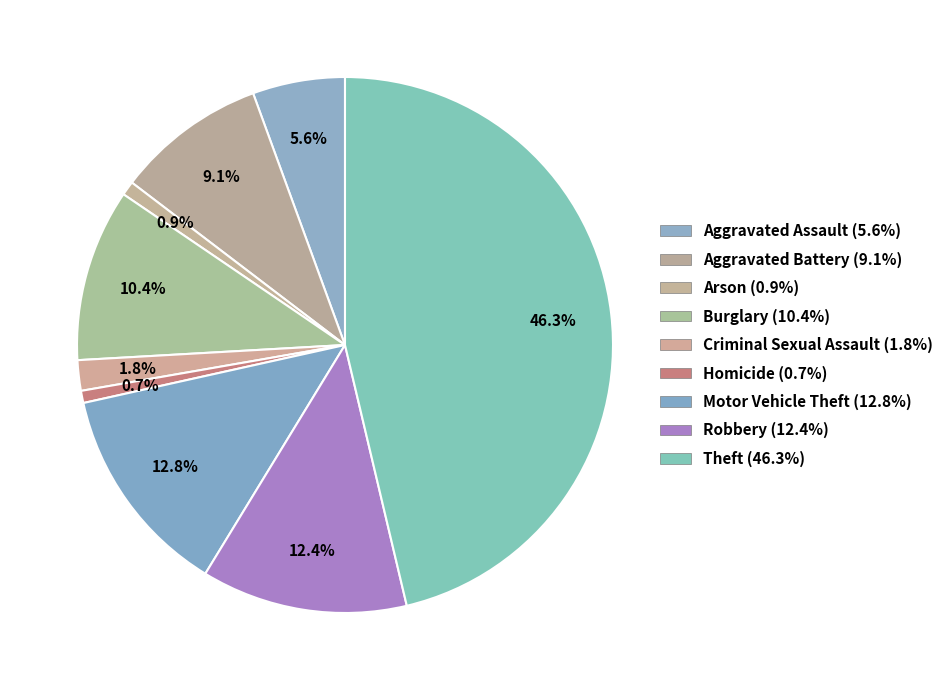

Rank the categories by value from lowest to highest.

Homicide, Arson, Criminal Sexual Assault, Aggravated Assault, Aggravated Battery, Burglary, Robbery, Motor Vehicle Theft, Theft